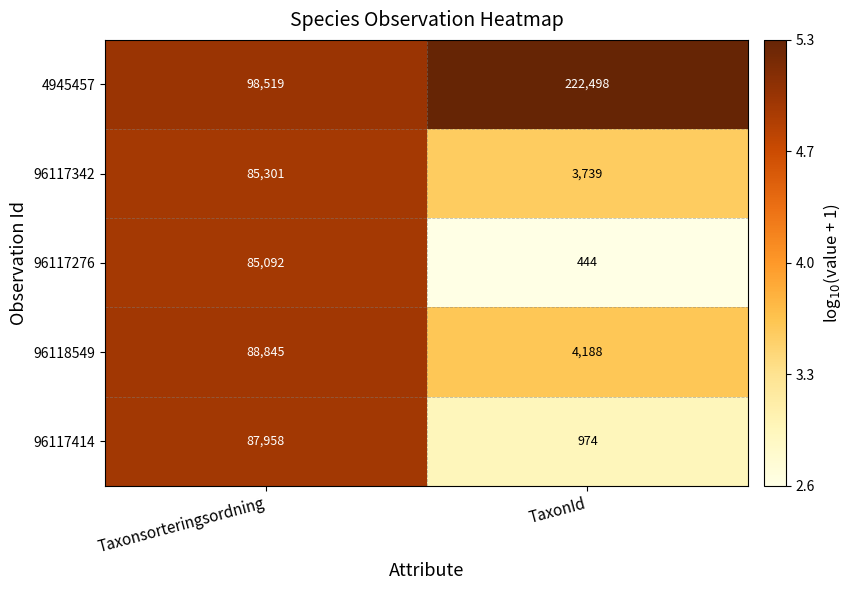

At which category is the sum across all series the highest?

Taxonsorteringsordning